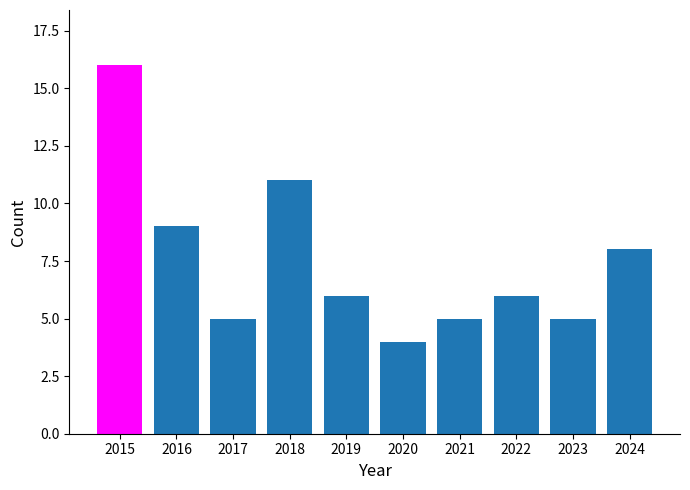

What is the maximum value shown in the chart?

16